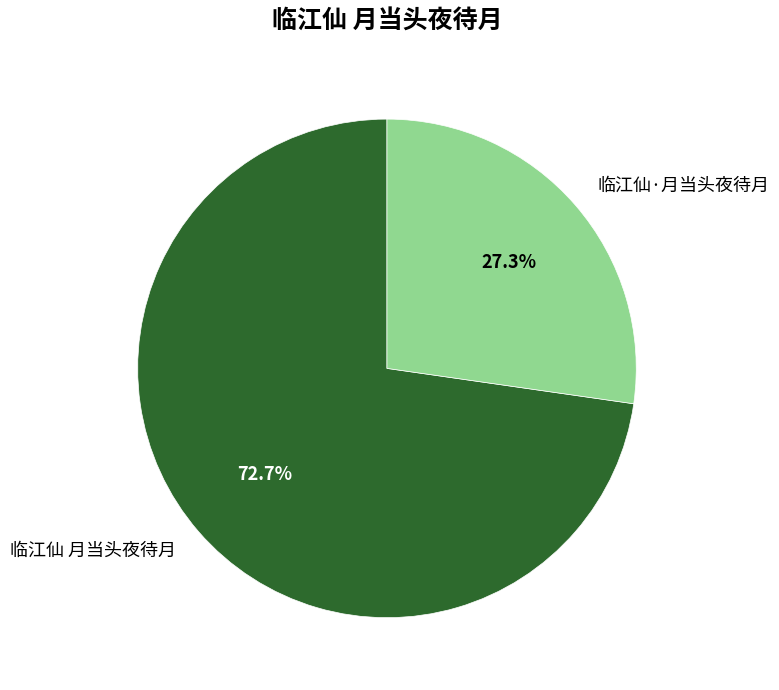

Rank the categories by value from lowest to highest.

临江仙·月当头夜待月, 临江仙 月当头夜待月